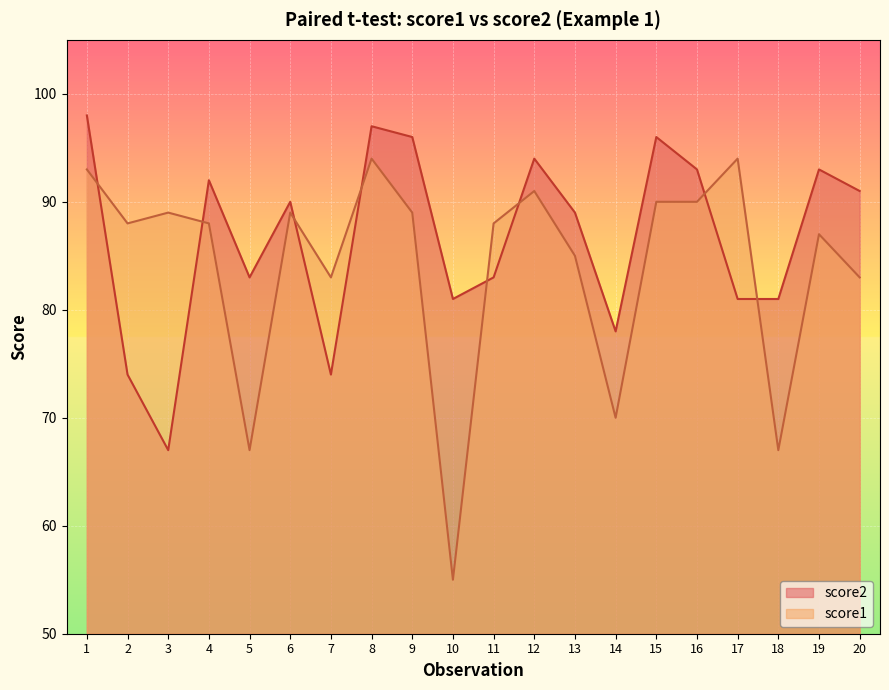

What is the approximate value of score2 at 18, to the nearest 10?

80